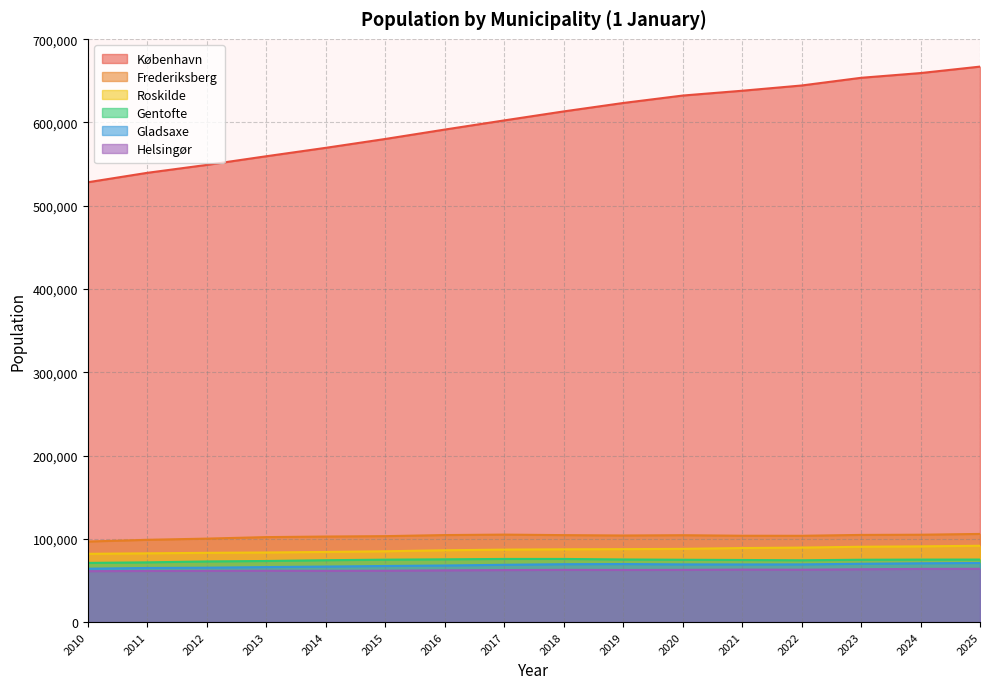

True or false: Gentofte and København intersect in this chart.

False